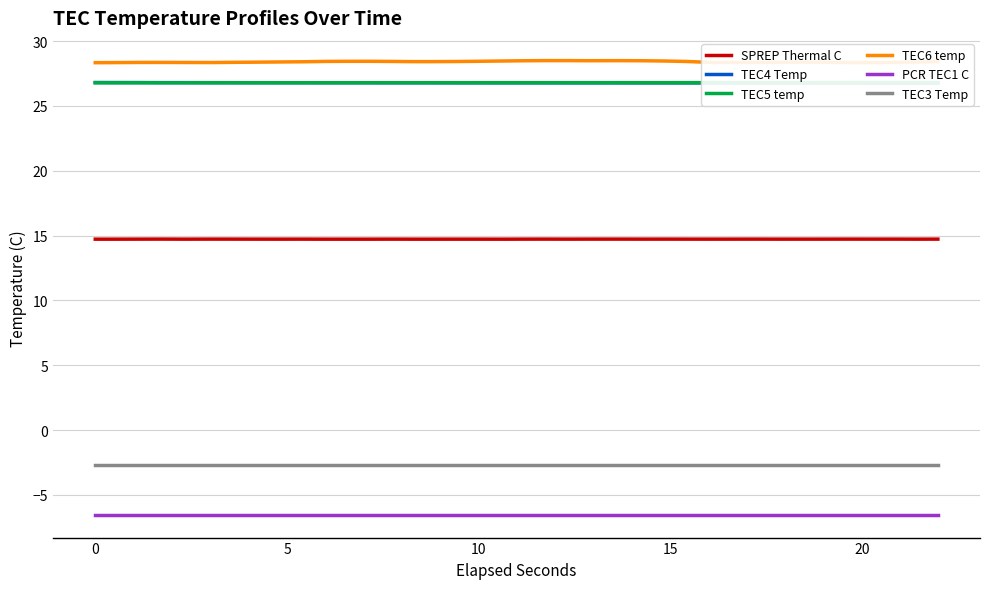

True or false: SPREP Thermal C and TEC3 Temp cross at least once.

False